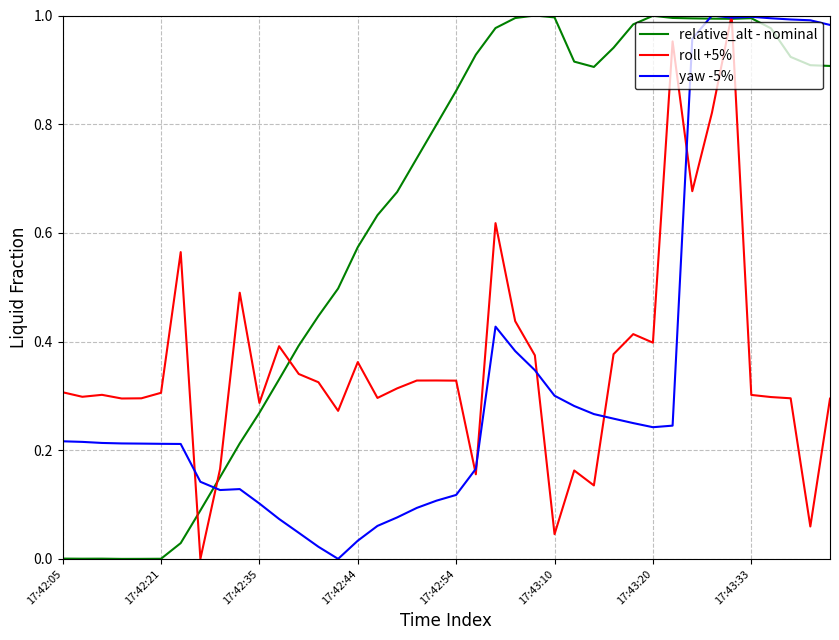

At how many categories does at least one series exceed 0?

40